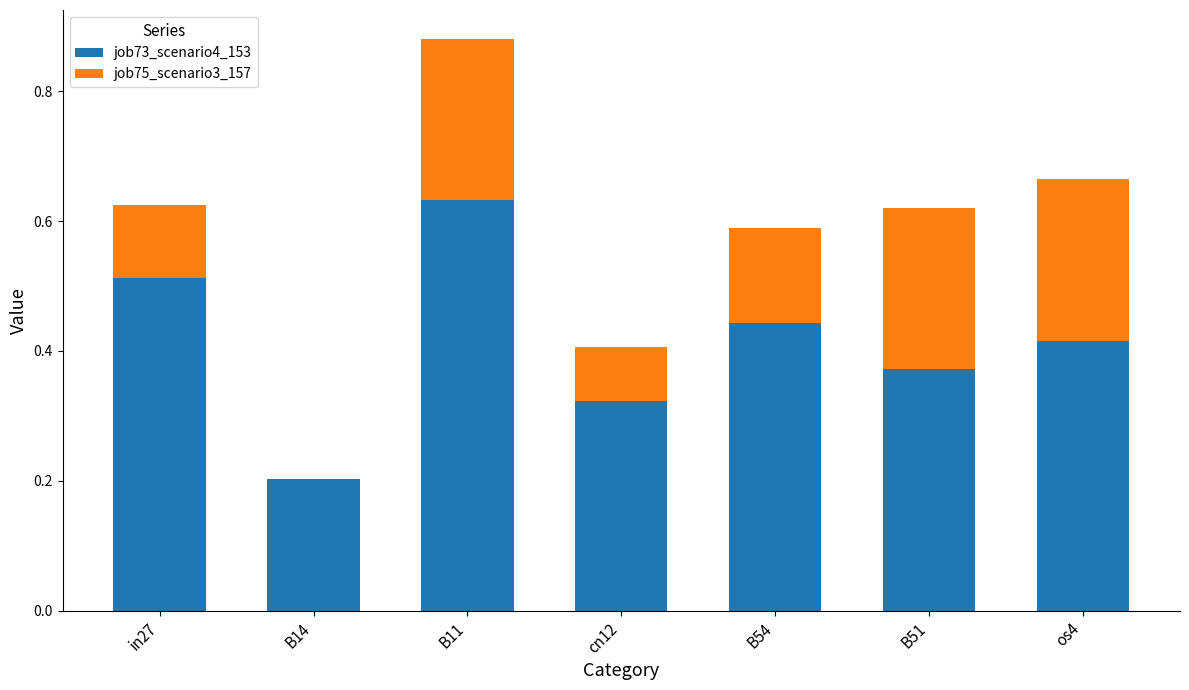

At which category is the sum across all series the highest?

B11